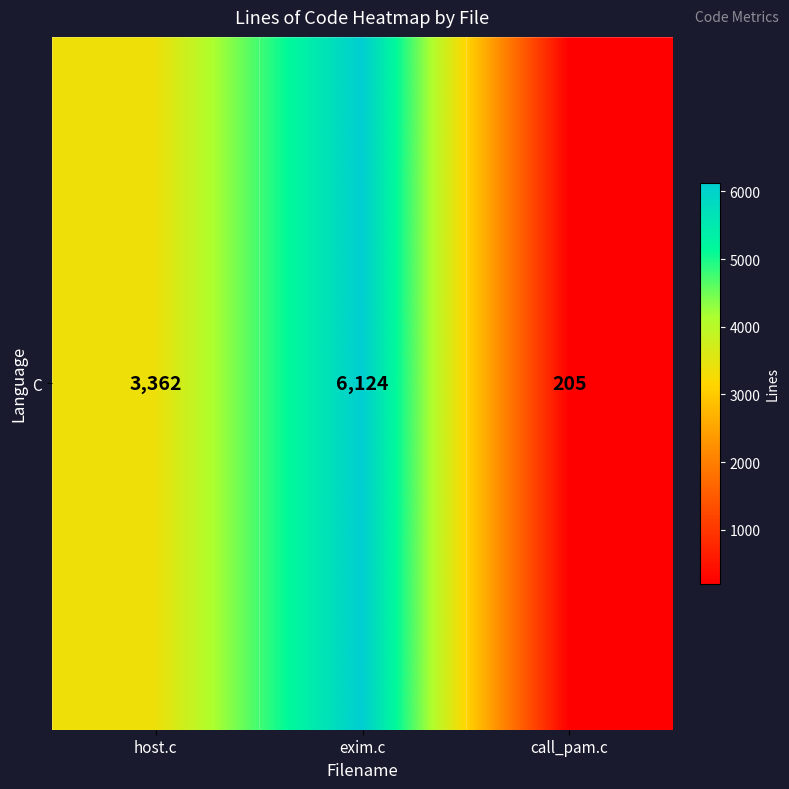

Is it true that the value at exim.c is 6124?

True